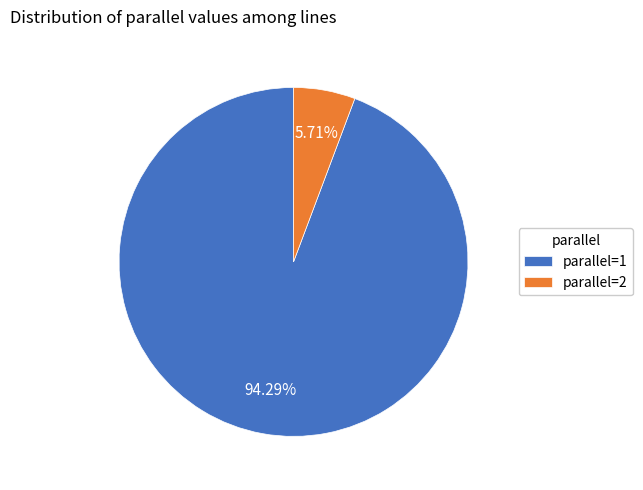

True or false: parallel=1 accounts for 94% of the total.

True